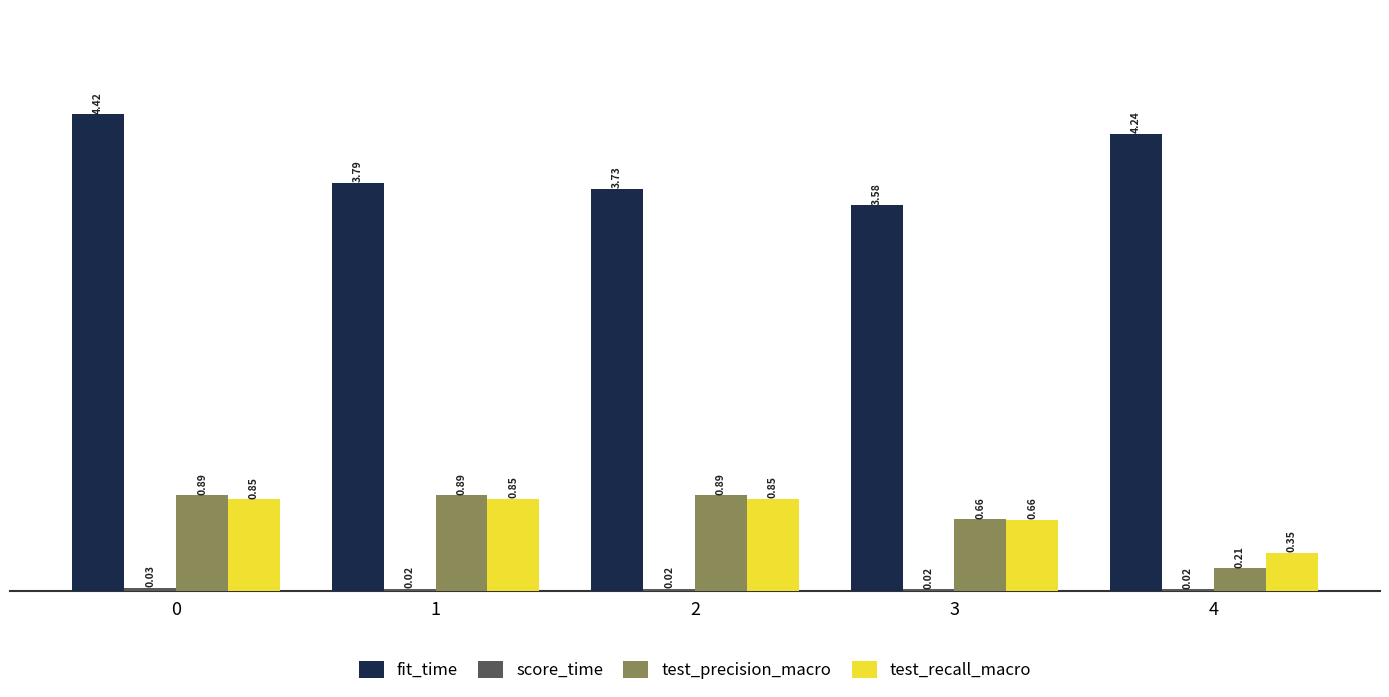

What is the total value across all series at 4?

4.8